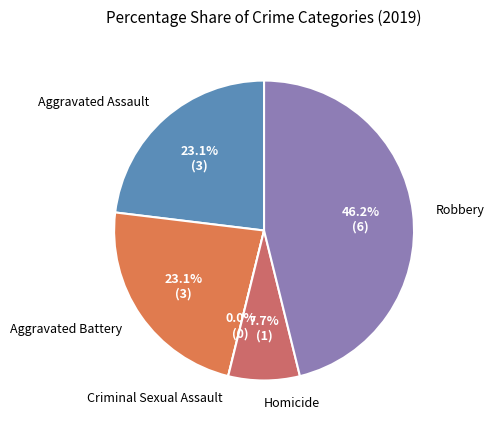

Is there a majority slice in this chart?

No